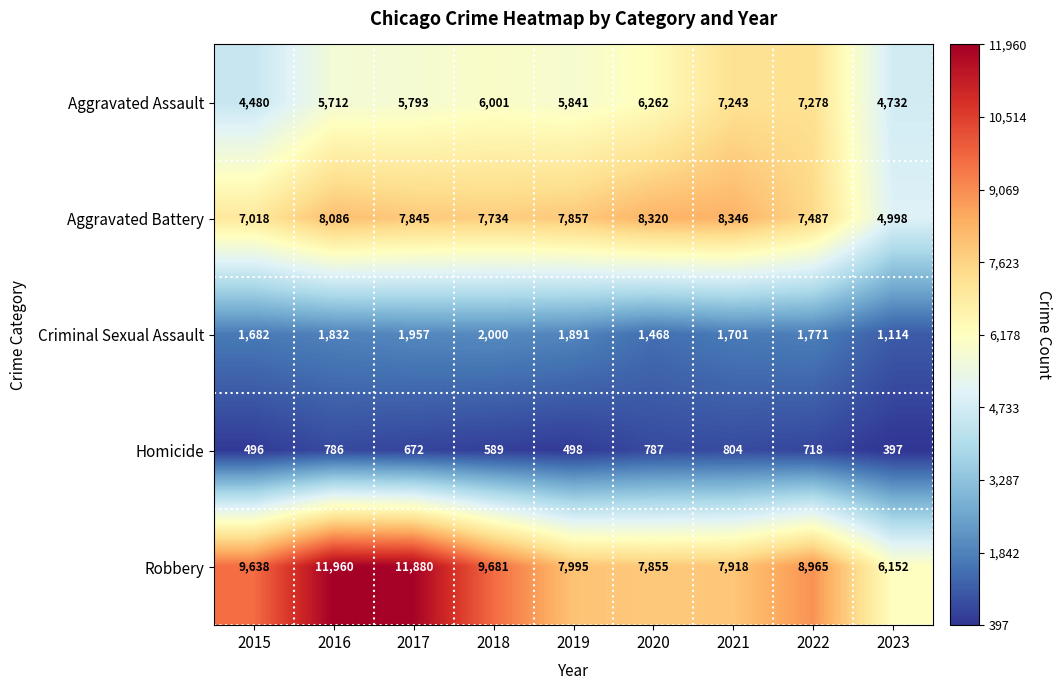

How many categories are shown in the chart?

9